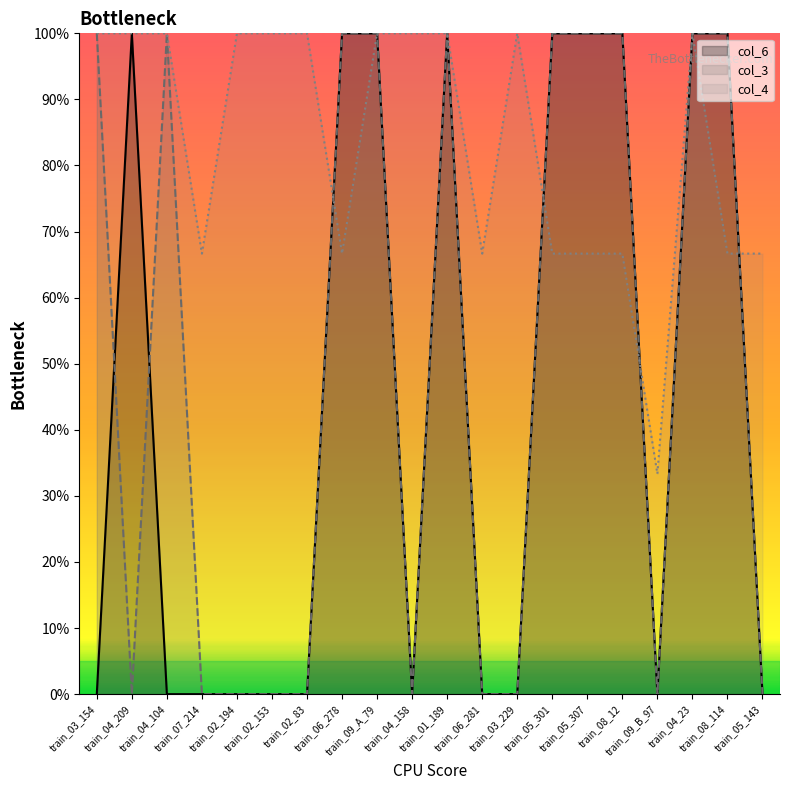

What is the label of the 9th point from the left?

train_09_A_79